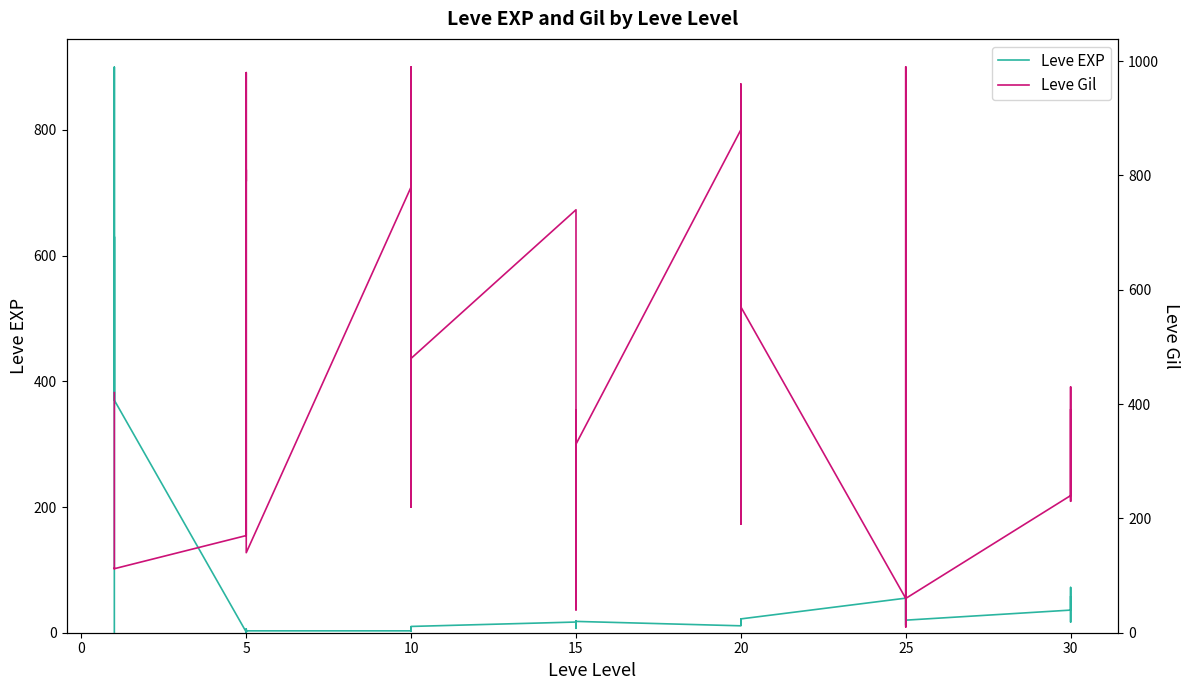

What is the label of the 27th point from the left?

20